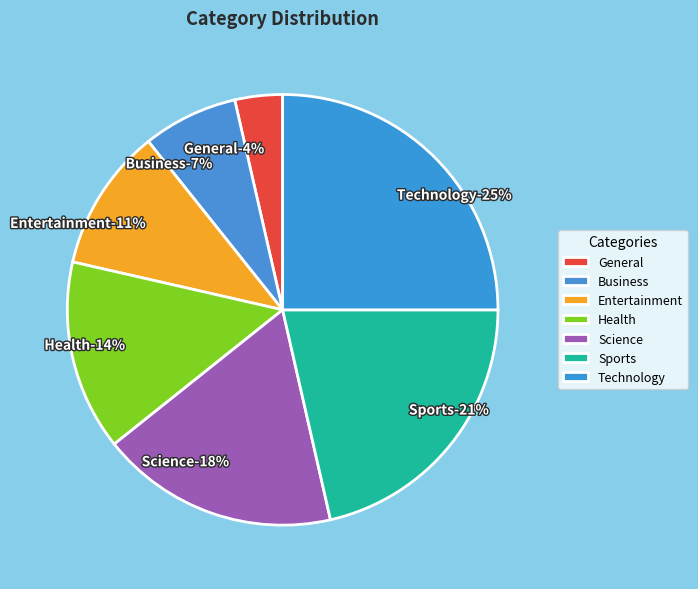

What percentage is the General slice, to the nearest percent?

4%